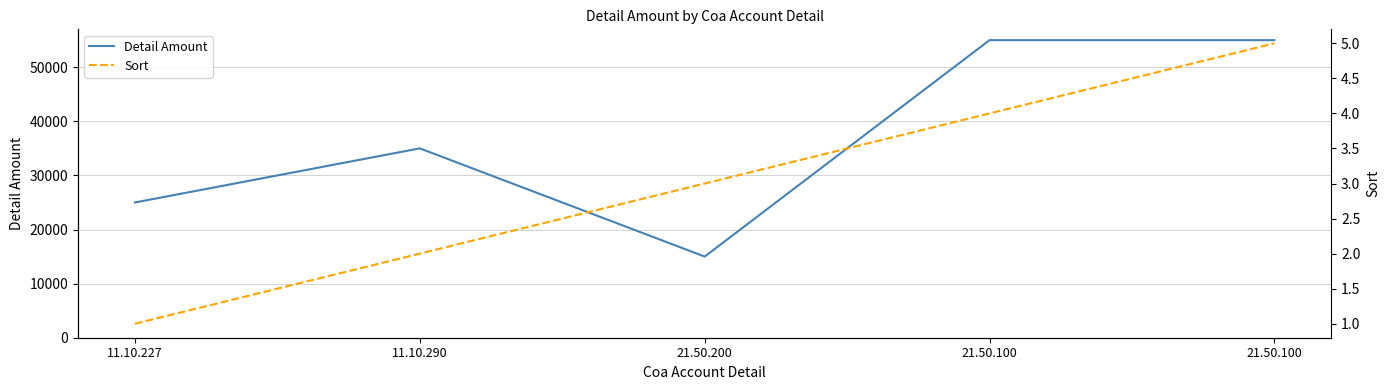

Which series has the widest spread of values?

Detail Amount